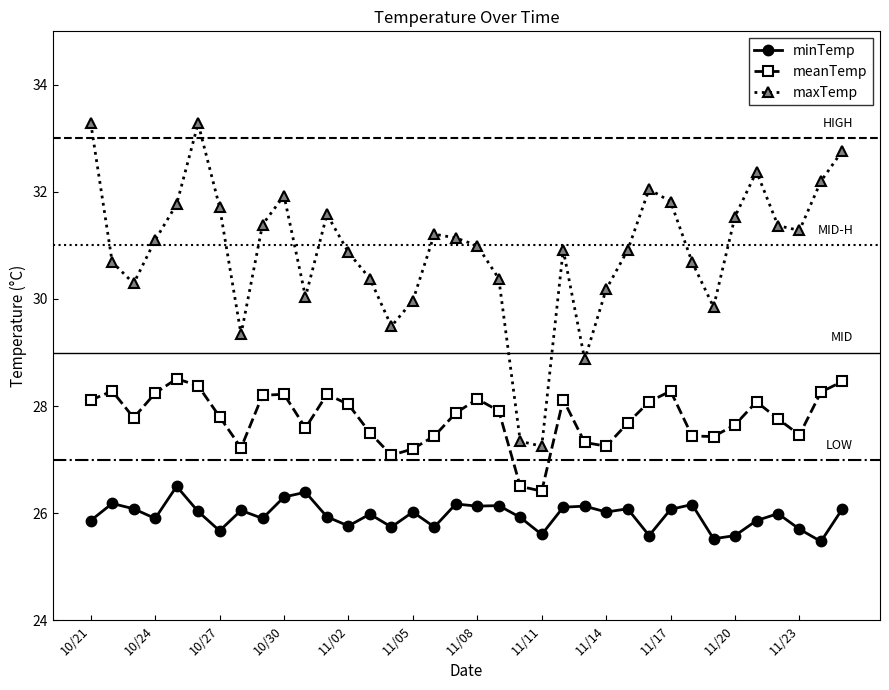

Which series has the widest spread of values?

maxTemp